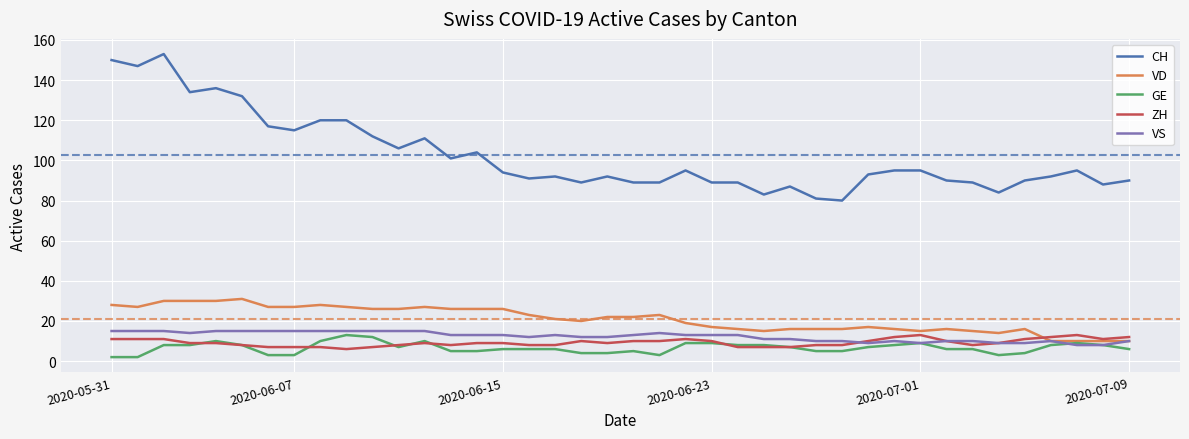

True or false: CH and GE cross at least once.

False